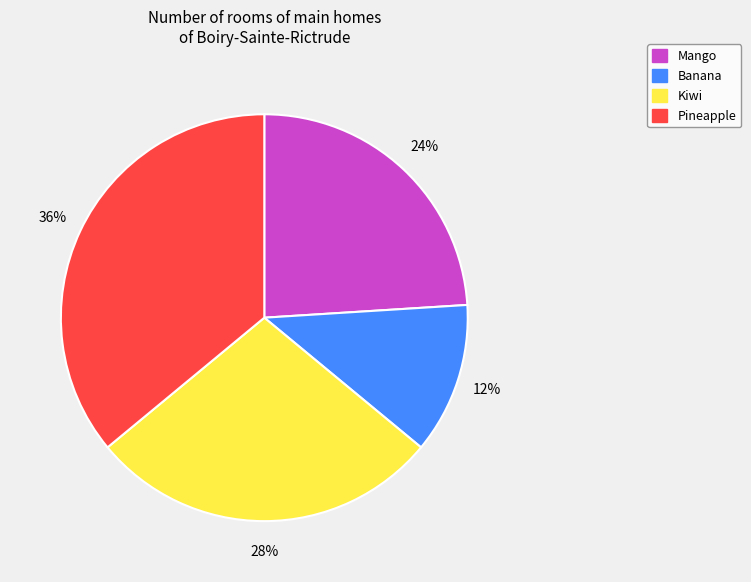

To the nearest percent, what portion does Banana represent?

12%